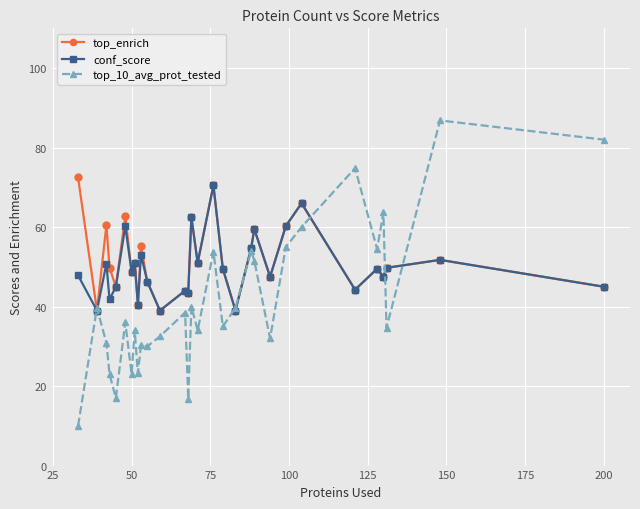

Is this an area chart (filled region under the line)?

No